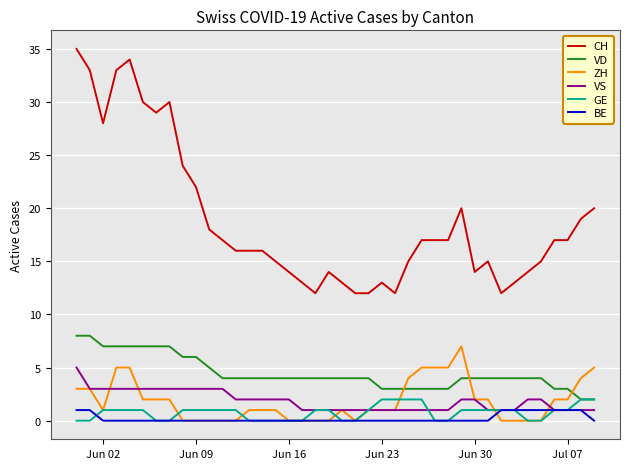

True or false: CH and VD intersect in this chart.

False